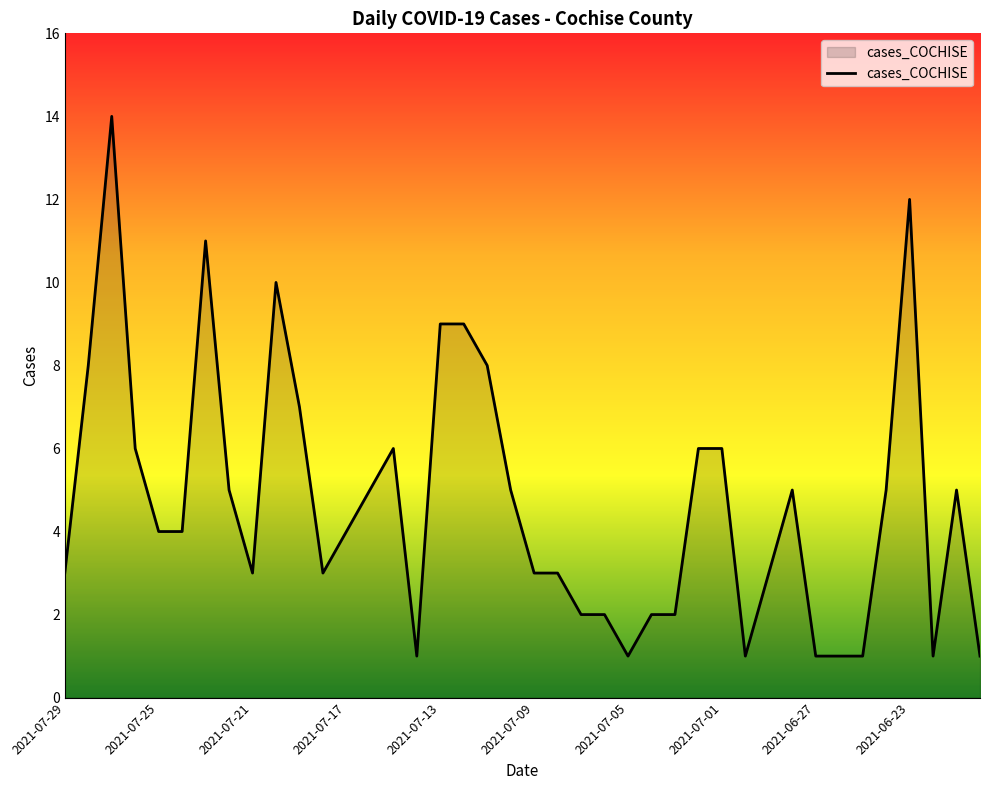

What is the smallest value displayed?

1